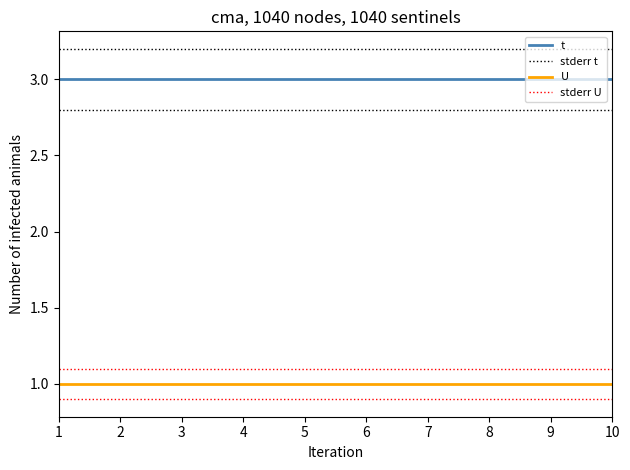

Reading left to right, transcribe all the data shown in this chart.

t: 3.0	3.0	3.0	3.0	3.0	3.0	3.0	3.0	3.0	3.0
stderr t: 3.2	3.2	3.2	3.2	3.2	3.2	3.2	3.2	3.2	3.2
U: 1.0	1.0	1.0	1.0	1.0	1.0	1.0	1.0	1.0	1.0
stderr U: 1.1	1.1	1.1	1.1	1.1	1.1	1.1	1.1	1.1	1.1